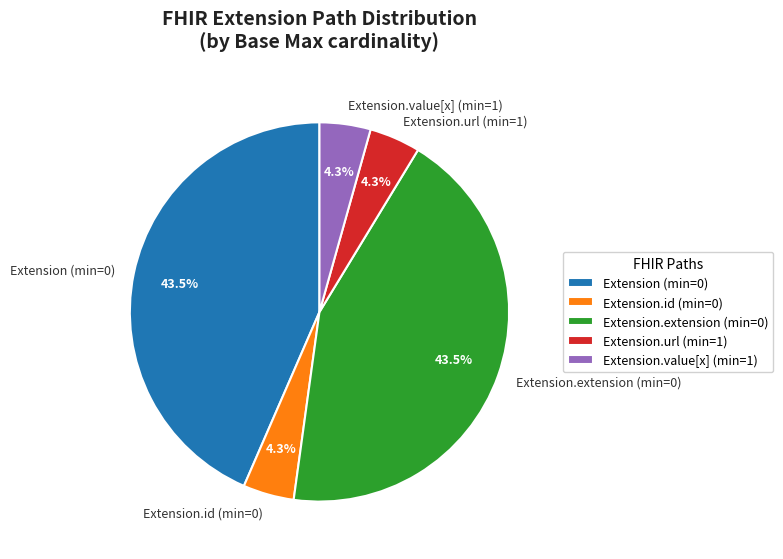

How many slices are in this pie chart?

5